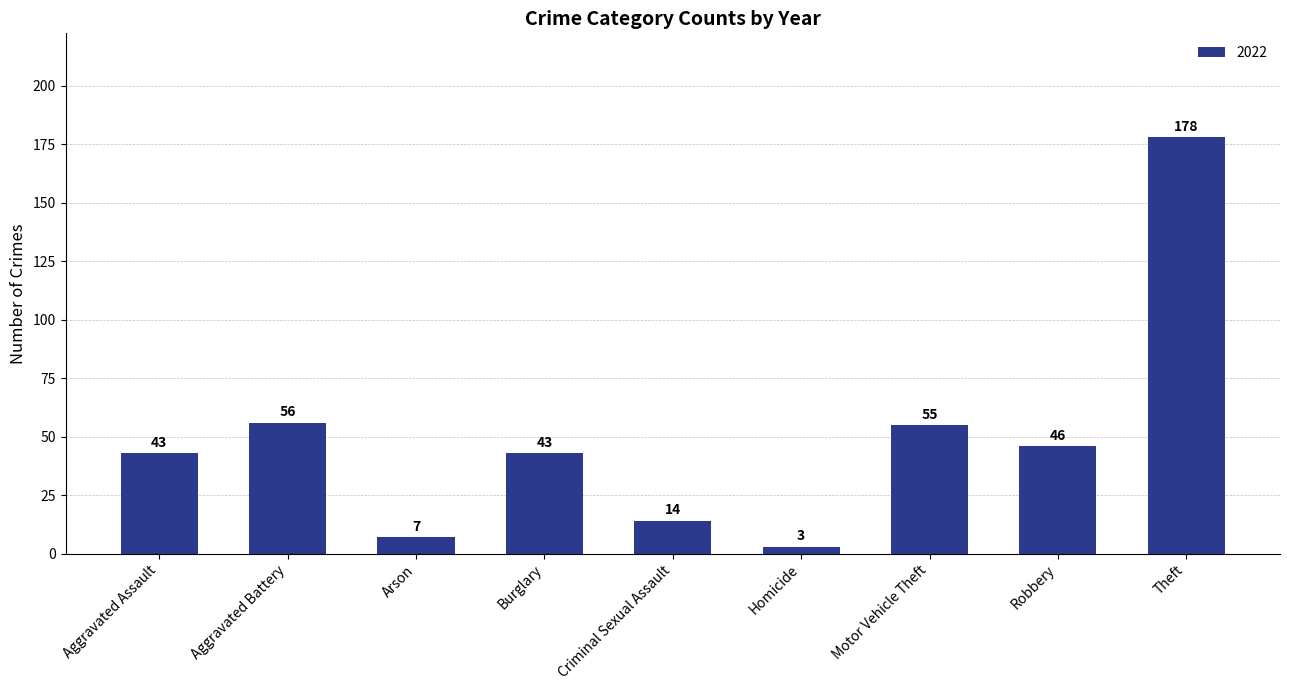

What is the ratio of the value at Aggravated Battery to the value at Criminal Sexual Assault?

4.0